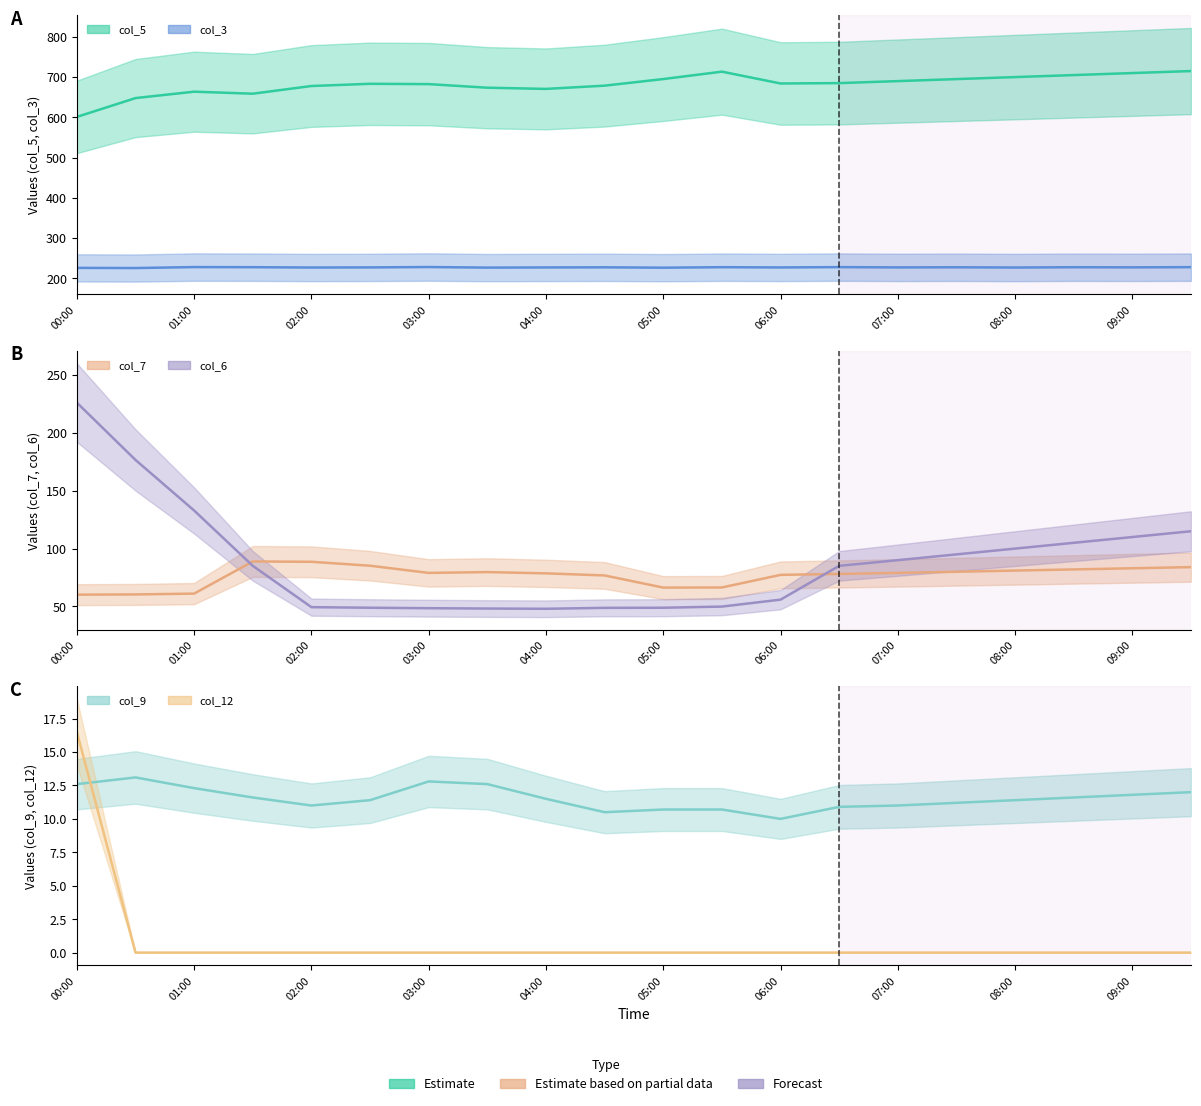

What is the difference between the maximum and minimum values in the col_9 series?

3.1